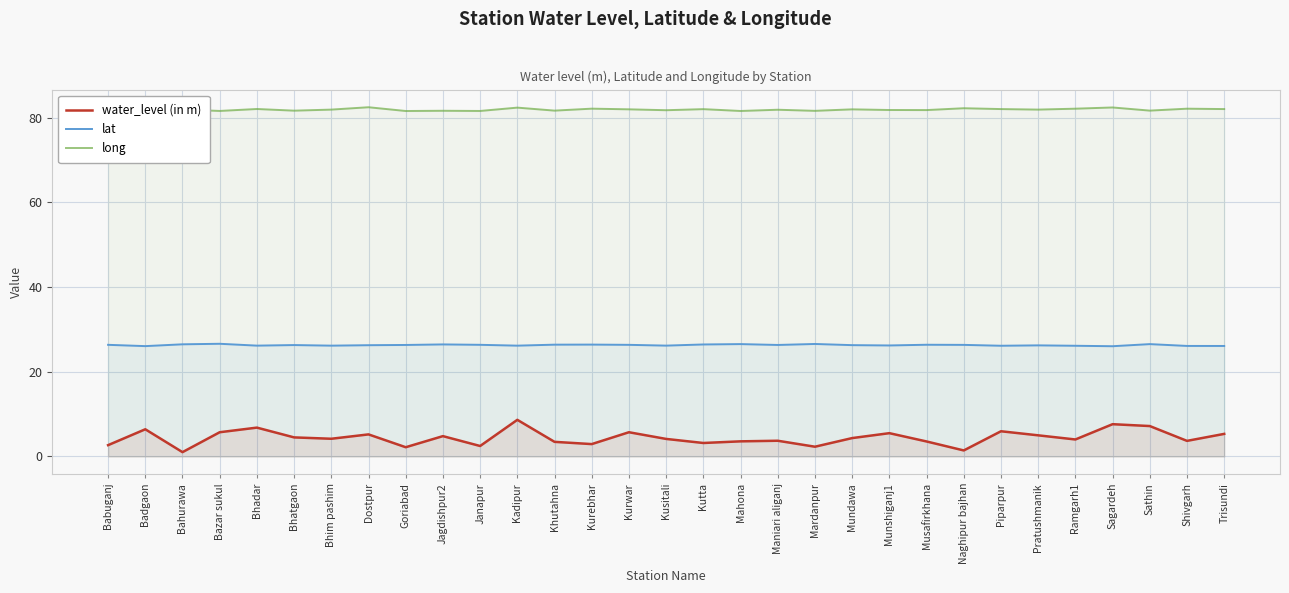

Which label corresponds to the largest value in the chart?

Dostpur